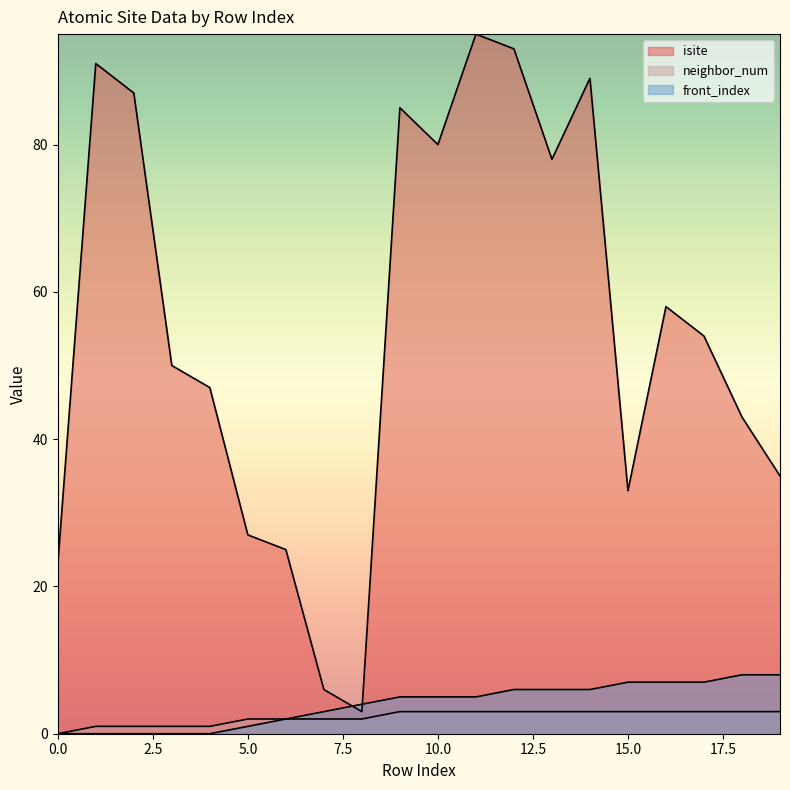

How many categories are shown in the chart?

20